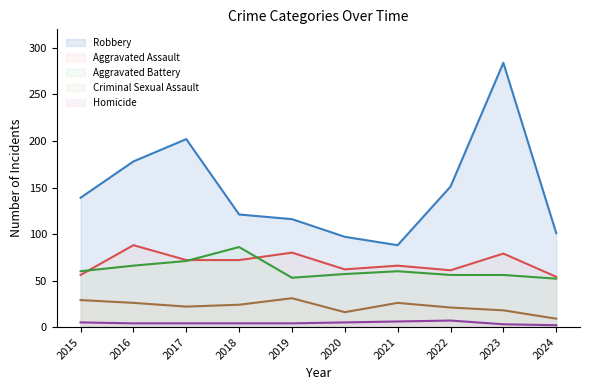

List the series in order of their peak value, lowest first.

Homicide, Criminal Sexual Assault, Aggravated Battery, Aggravated Assault, Robbery